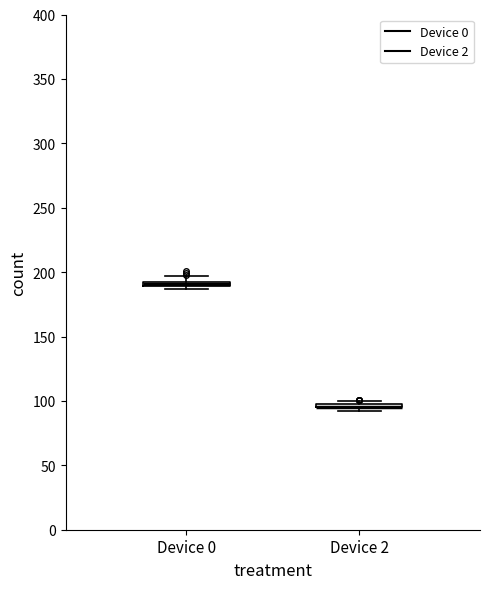

Where is the lower edge of the box for Device 0 on the y-axis? The values are not printed on the chart, so give them approximately, as read against the axis.

190